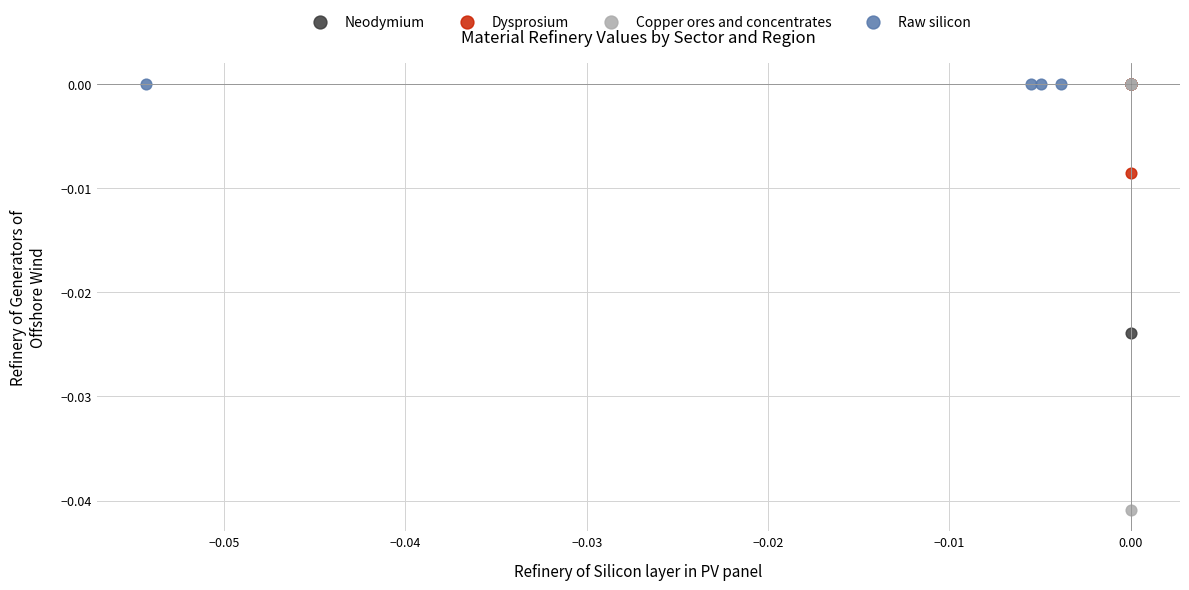

Which series contains the lowest Y value?

Copper ores and concentrates